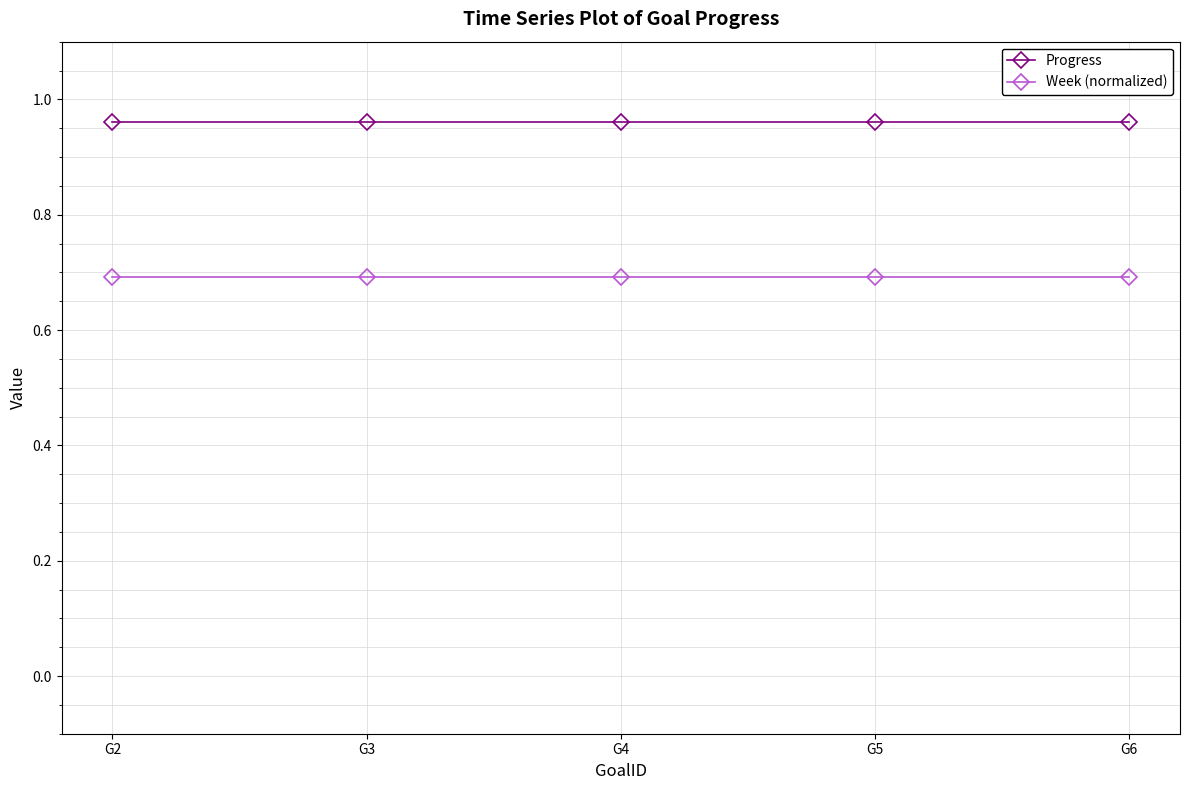

What is the lowest value of the Week (normalized) series?

0.7